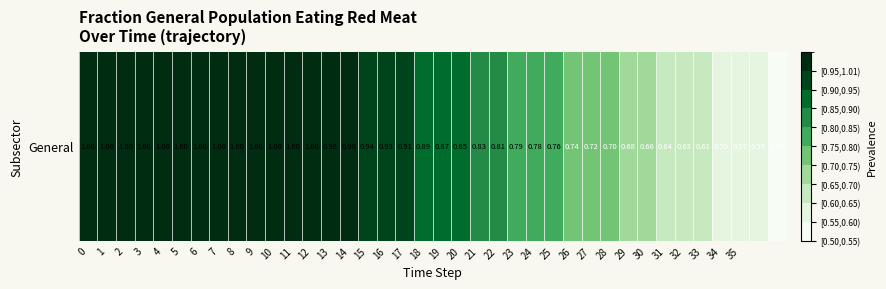

What is the smallest value displayed?

0.5